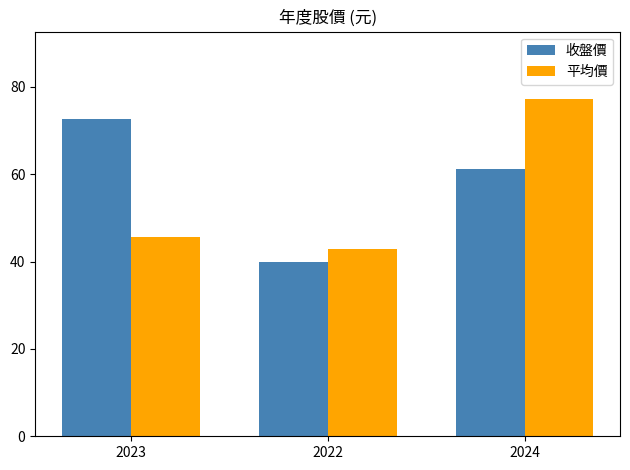

What is the difference between the highest and lowest values at 2024?

16.1